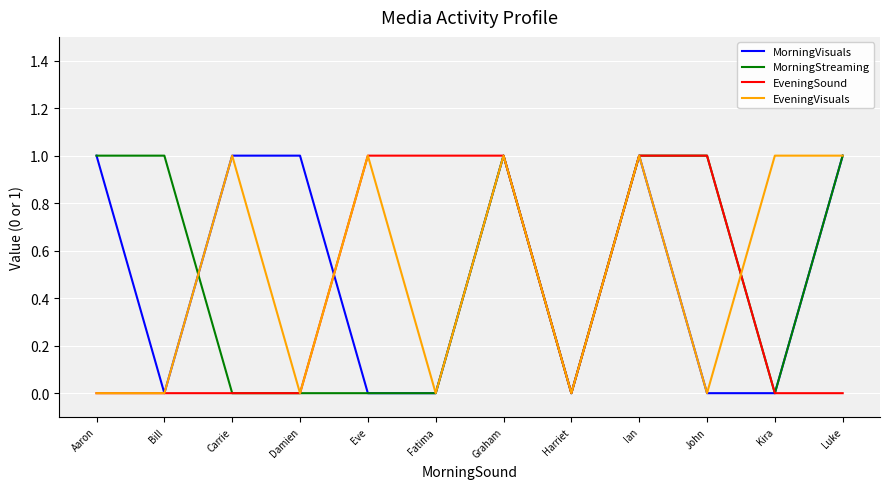

What is the total value across all series at Graham?

4